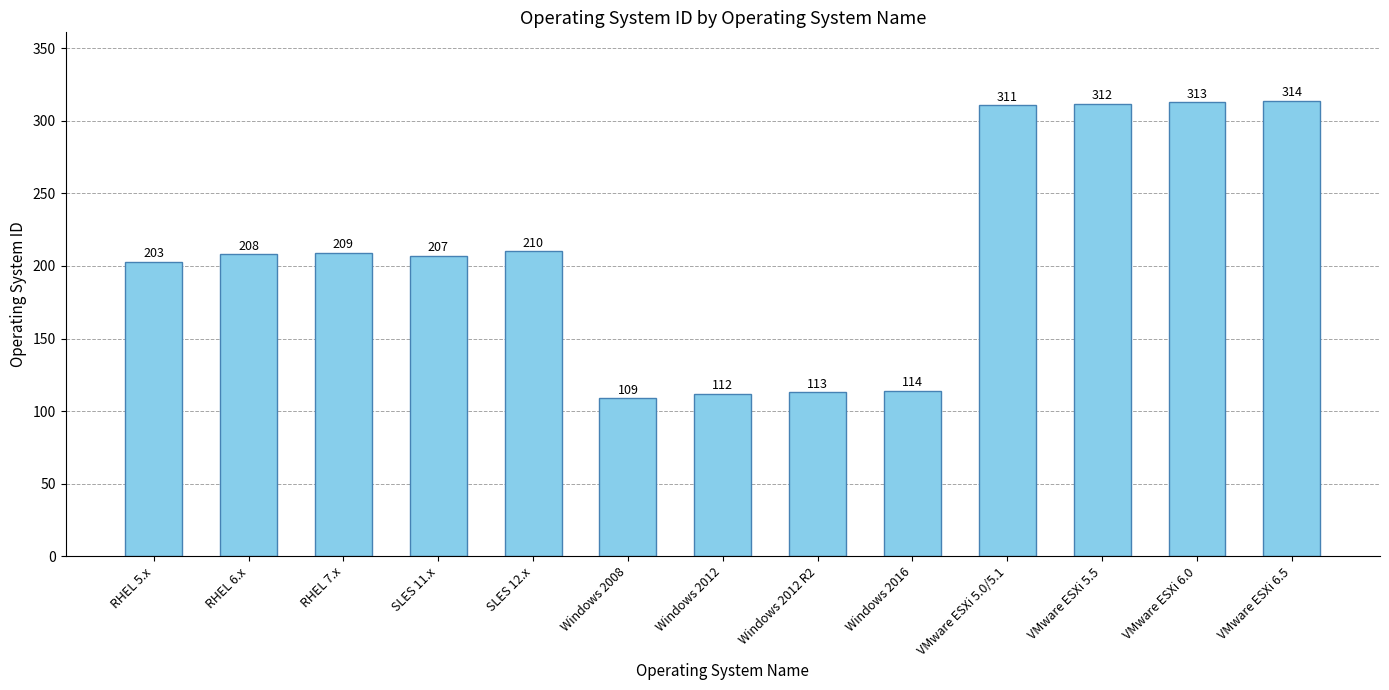

What is the sum of all values?

2735